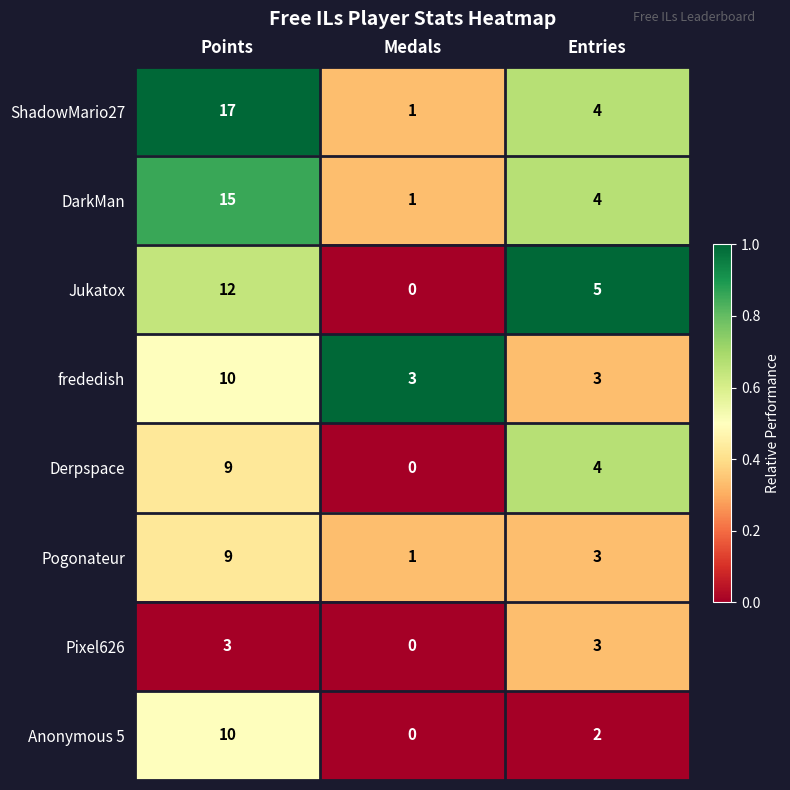

At which category is the sum across all series the highest?

Points